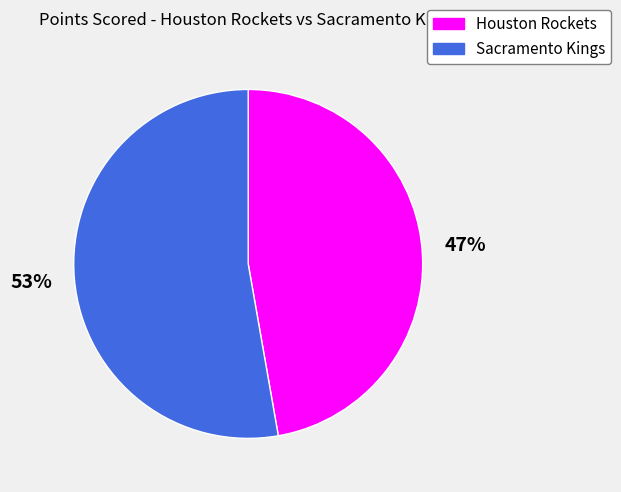

How many segments does this pie chart have?

2